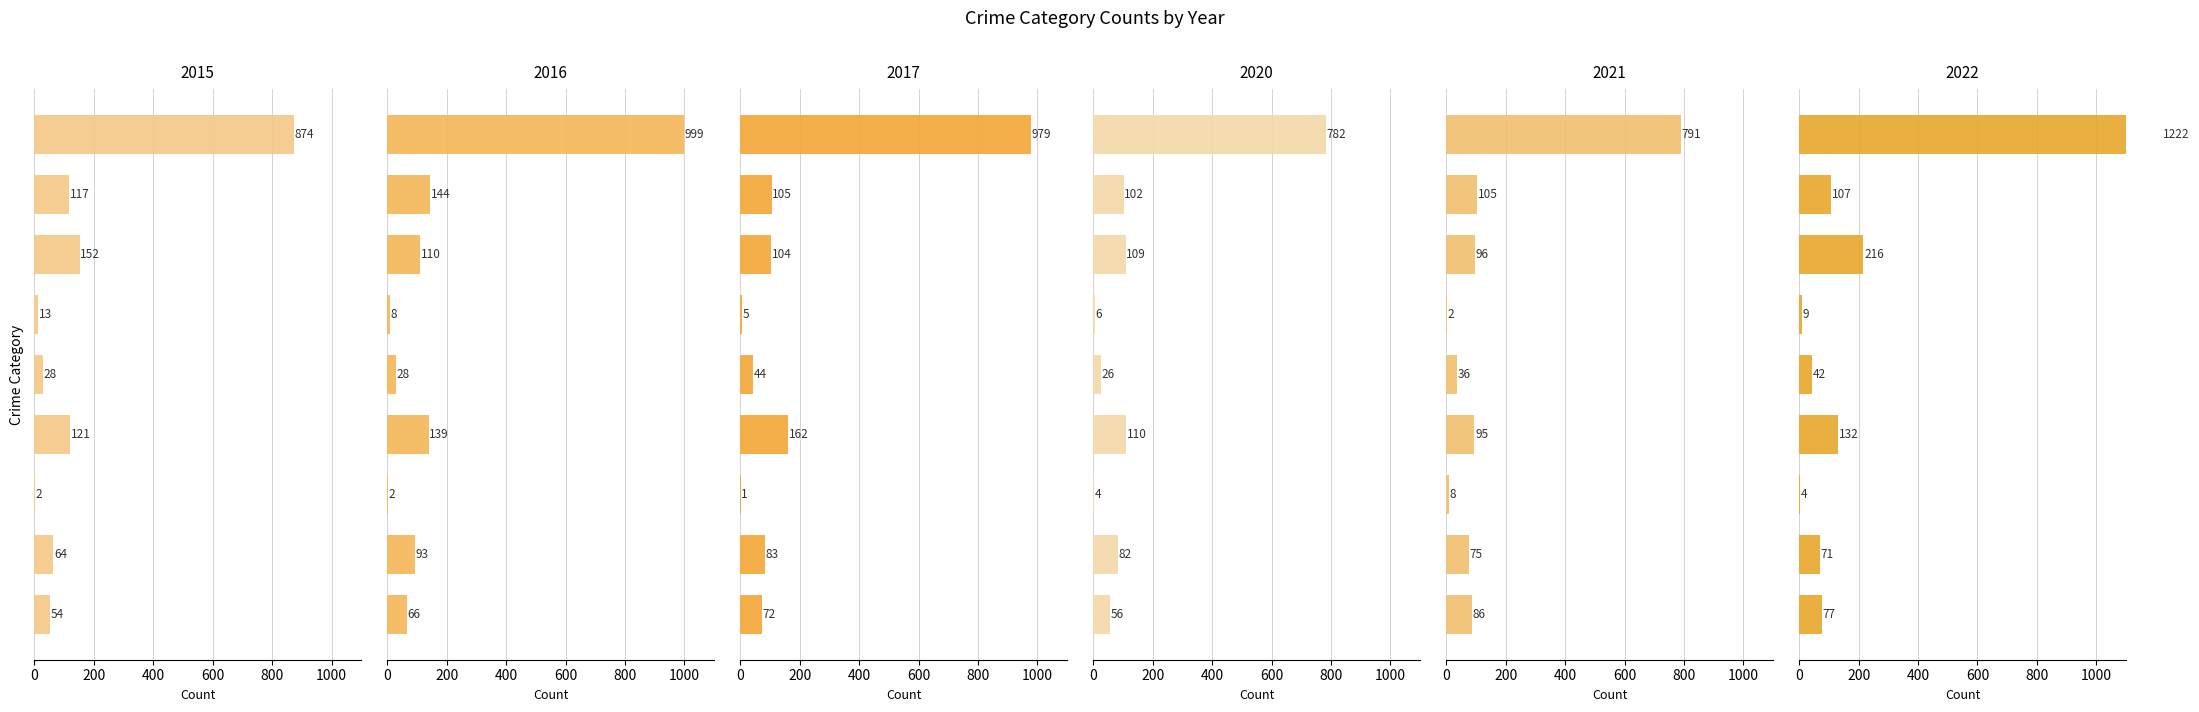

At how many categories does at least one series exceed 8?

8